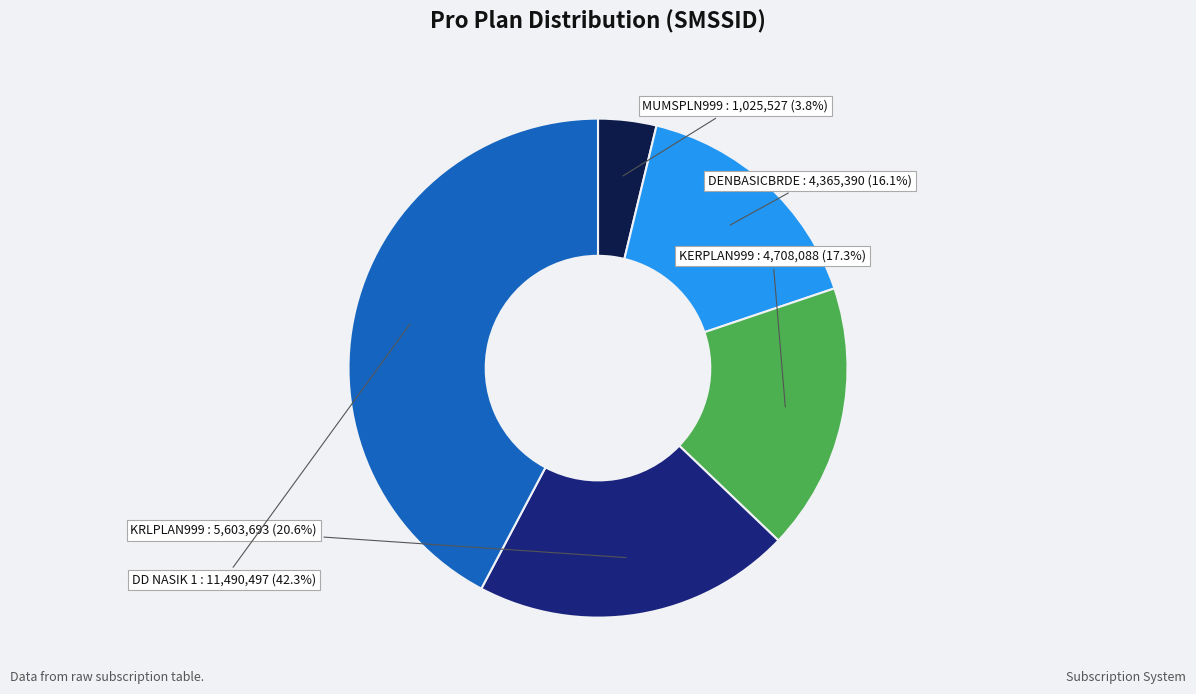

Is MUMSPLN999 the majority of the pie?

No